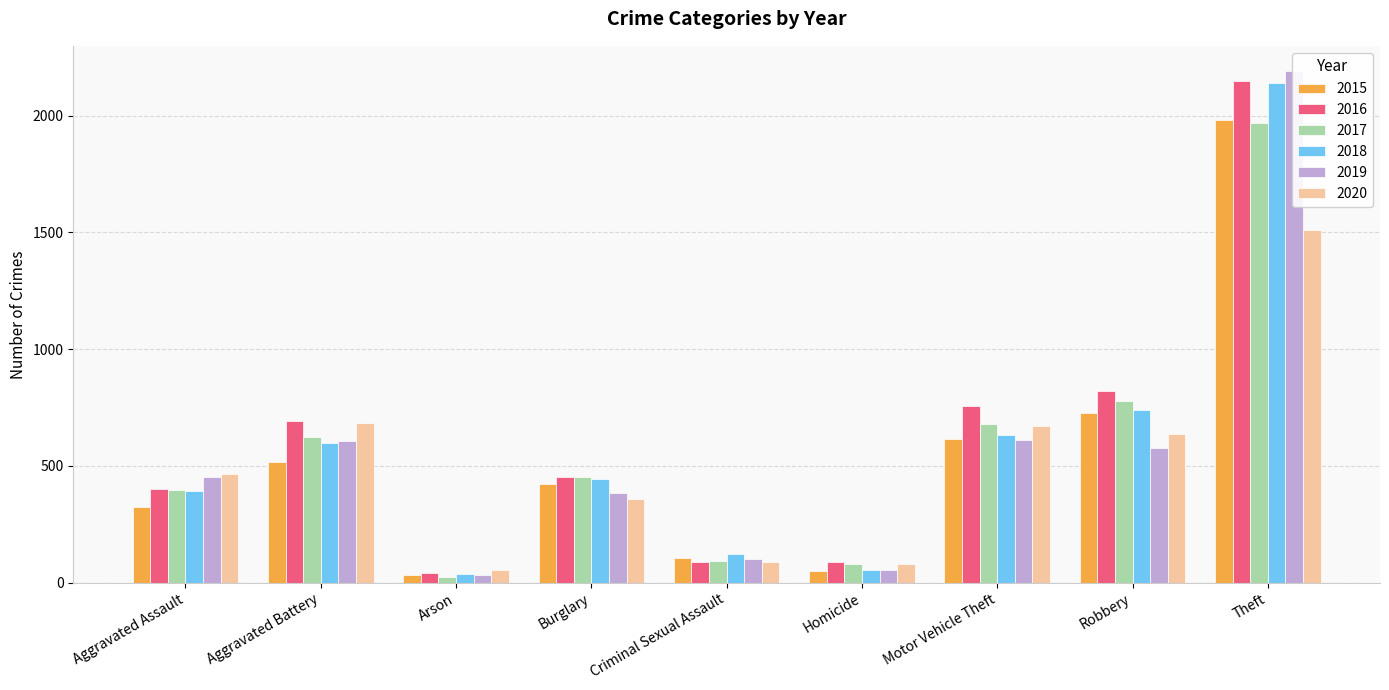

What are all the series names shown in the legend?

2015, 2016, 2017, 2018, 2019, 2020